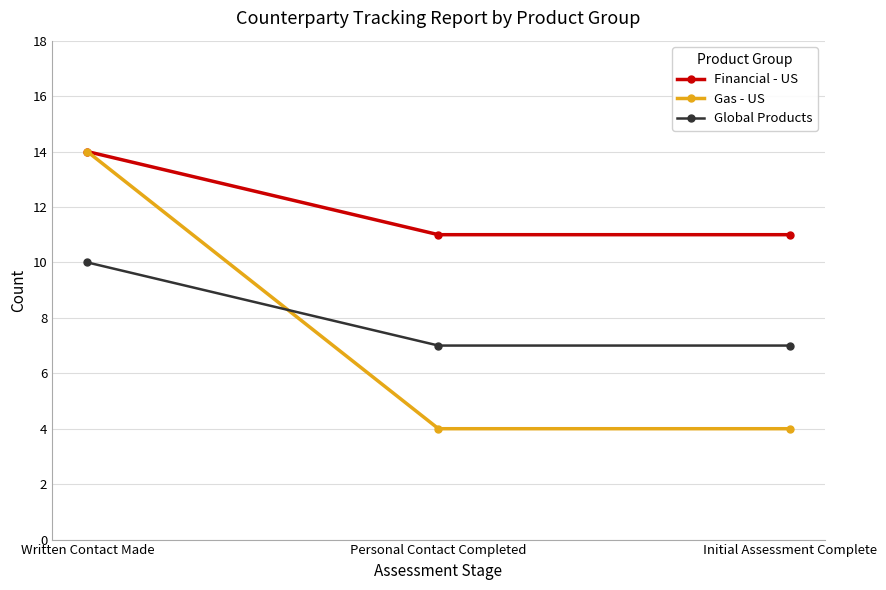

Between Written Contact Made and Personal Contact Completed, which series saw the biggest shift?

Gas - US